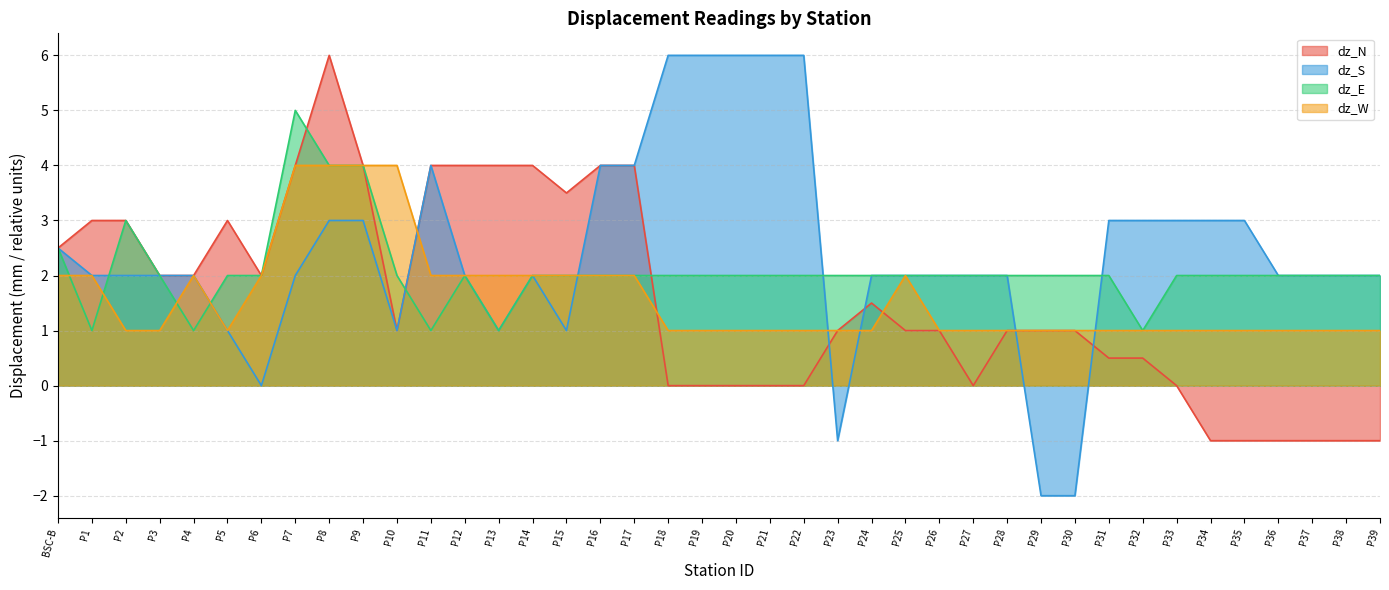

What is the approximate value of dz_W at P34?

1.0